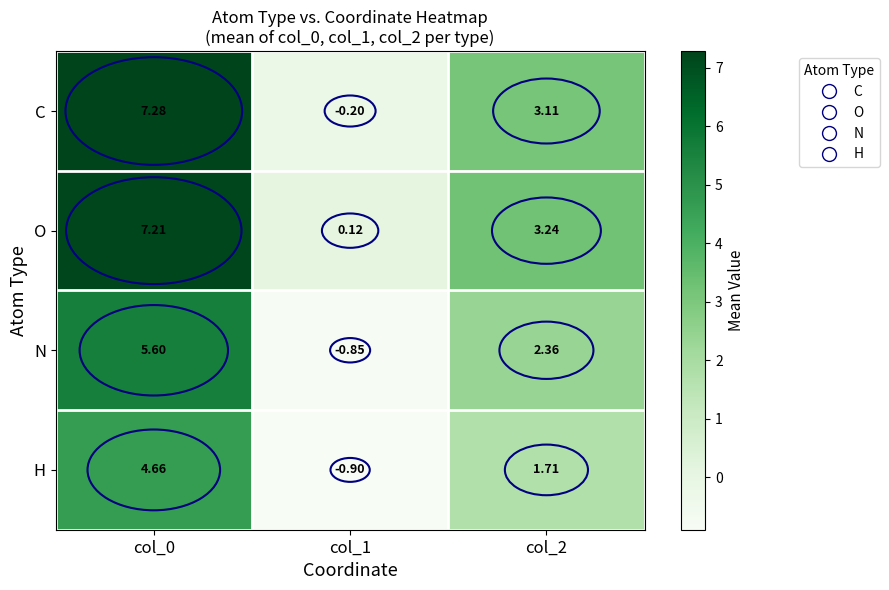

Rank the series by their maximum value, from lowest to highest.

H, N, O, C